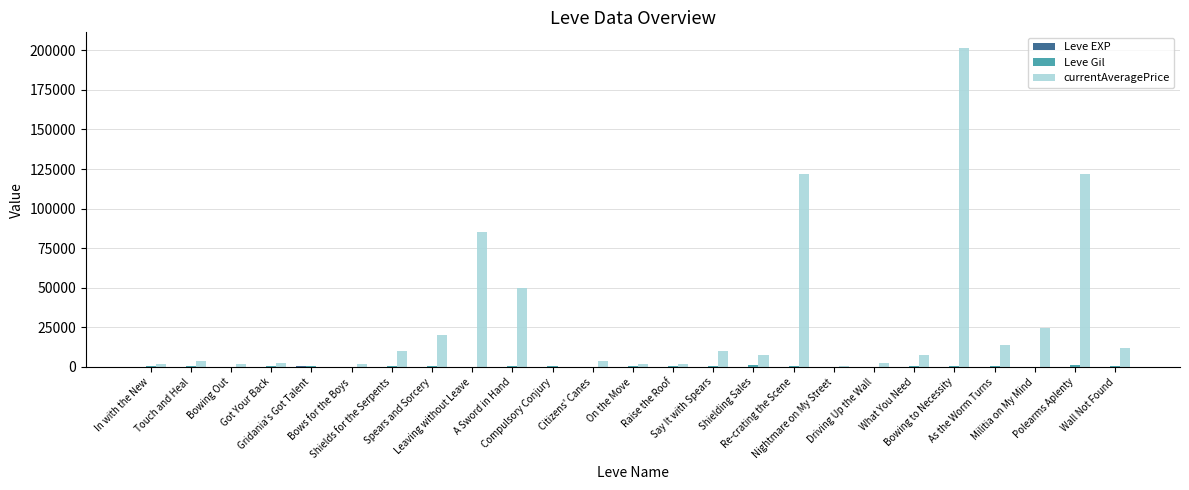

What is the greatest value displayed?

201227